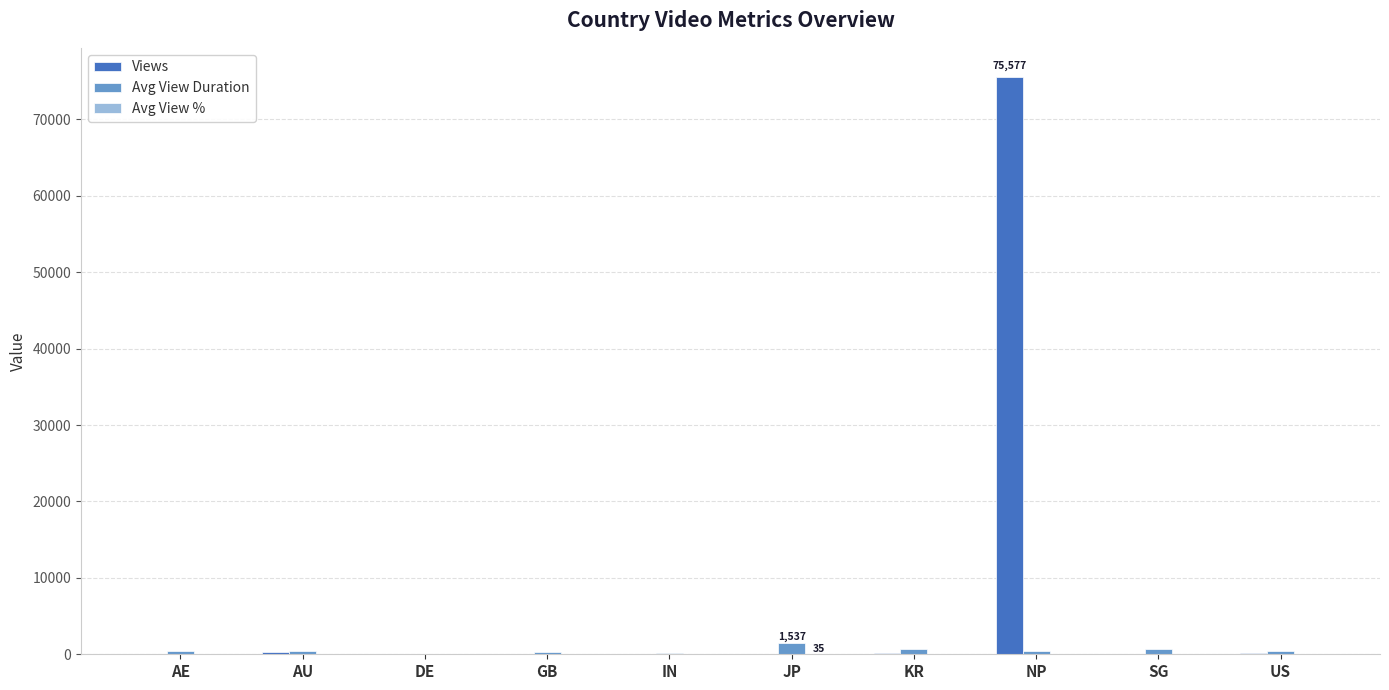

Which series has the widest spread of values?

Views